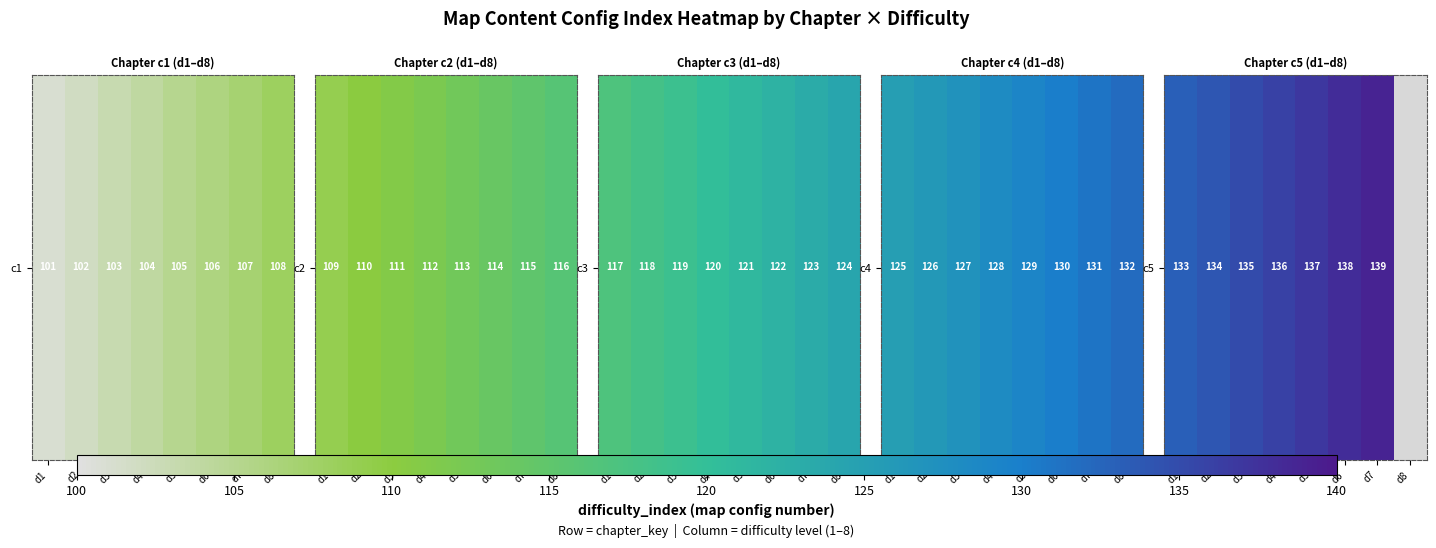

What is the change in value from d2 to d5?

+3.0